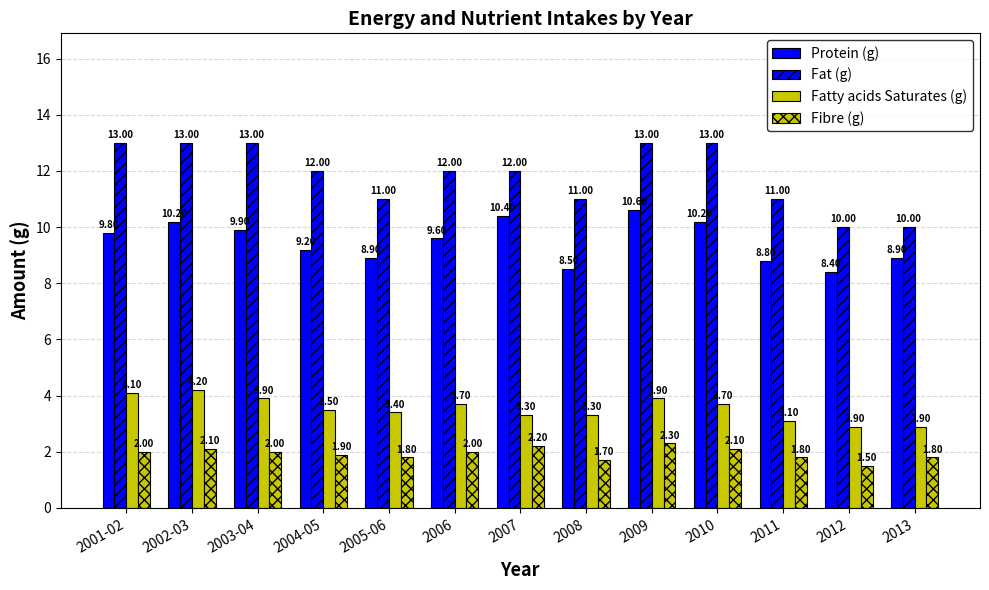

How many series are shown in this chart?

4